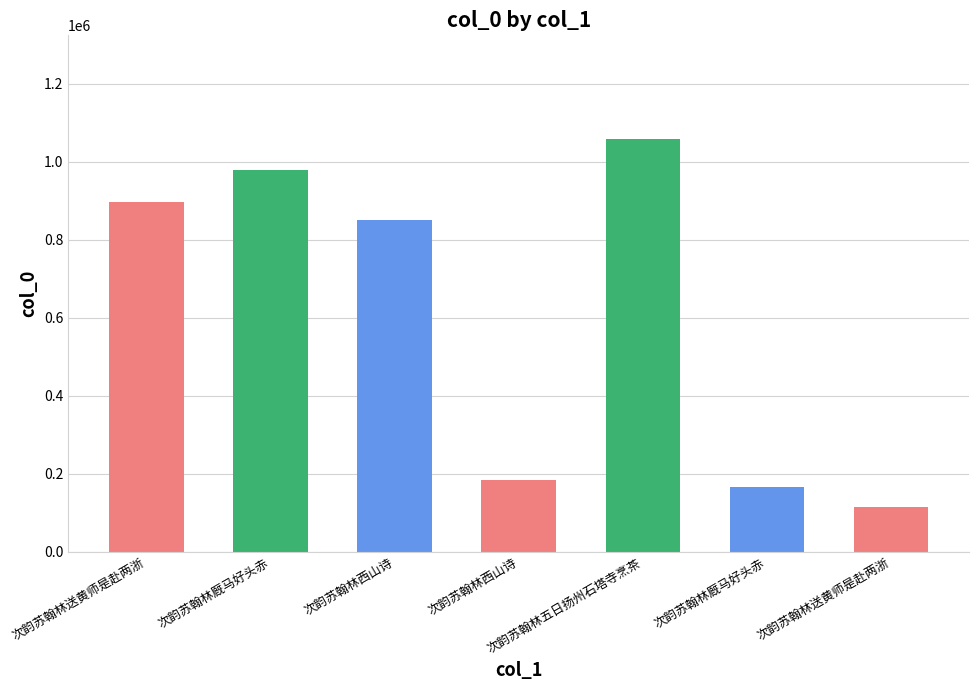

What is the label of the 2nd bar from the right?

次韵苏翰林厩马好头赤